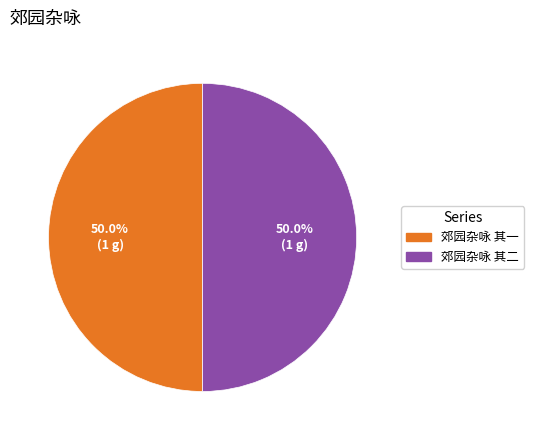

To the nearest percent, what percentage of the pie is 郊园杂咏 其二?

50%